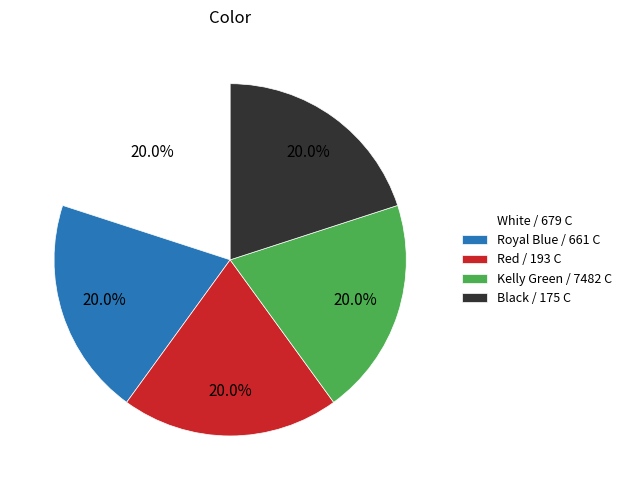

Is Black / 175 C the majority of the pie?

No